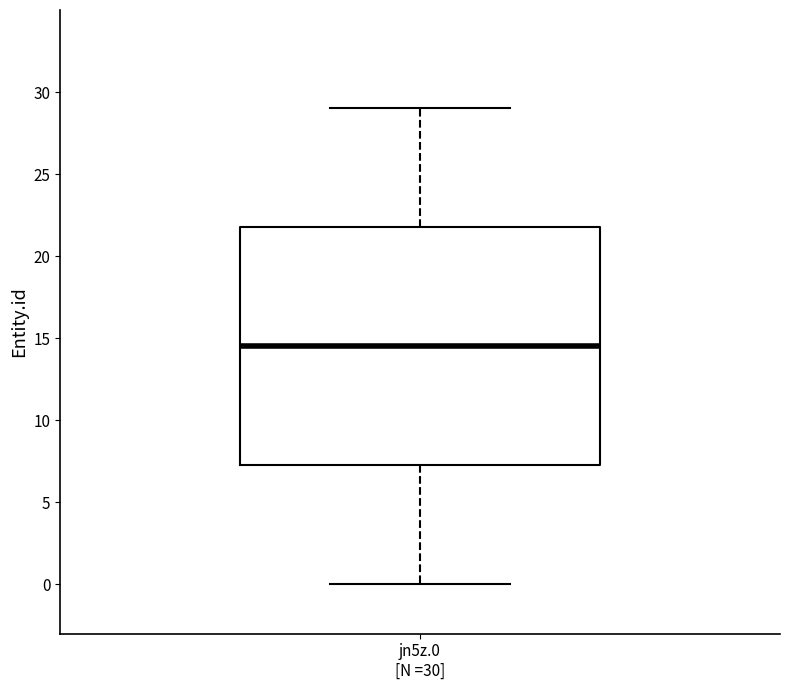

Transcribe this box plot: give where the median line is, the range the box spans, and where the two whiskers end, as read against the y-axis. The values are not printed on the chart, so give them approximately, as read against the axis.

median 14.5, box 7.5 to 22.0, whiskers 0.0 to 29.0